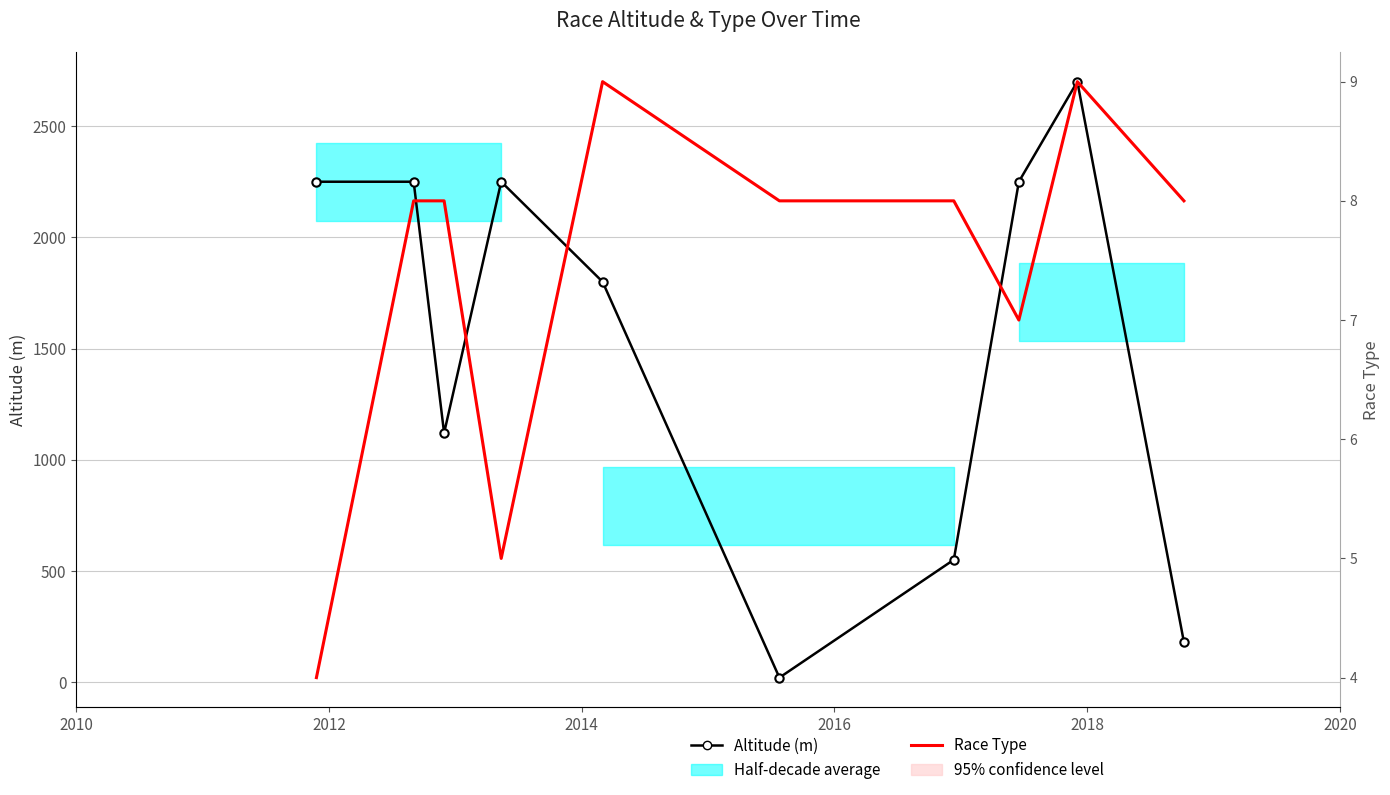

Count the Race Type values in the range 7 to 8.

6